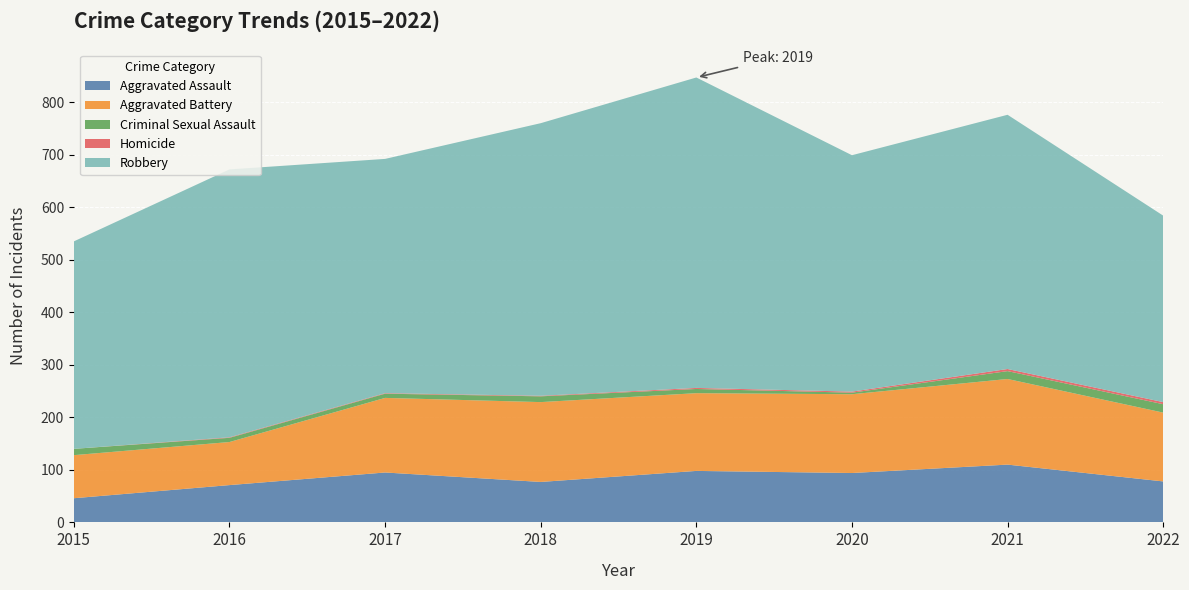

Reading left to right, transcribe all the data shown in this chart.

Aggravated Assault: 2015=46	2016=71	2017=95	2018=77	2019=98	2020=94	2021=110	2022=78
Aggravated Battery: 2015=82	2016=82	2017=142	2018=152	2019=148	2020=150	2021=163	2022=131
Criminal Sexual Assault: 2015=12	2016=8	2017=8	2018=11	2019=8	2020=3	2021=15	2022=16
Homicide: 2015=0	2016=1	2017=1	2018=1	2019=2	2020=2	2021=4	2022=4
Robbery: 2015=395	2016=510	2017=446	2018=519	2019=591	2020=450	2021=484	2022=355